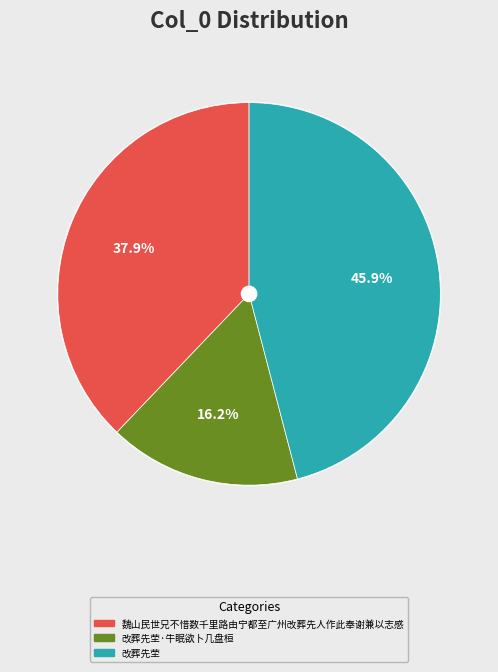

Rank the categories by value from lowest to highest.

改葬先茔·牛眠欲卜几盘桓, 魏山民世兄不惜数千里路由宁都至广州改葬先人作此奉谢兼以志感, 改葬先茔